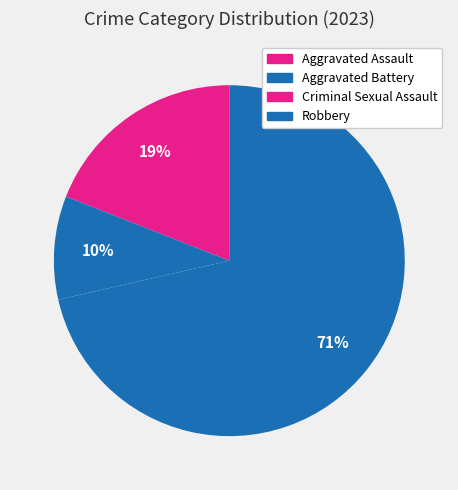

Is it true that Aggravated Battery is 3% of the pie?

False